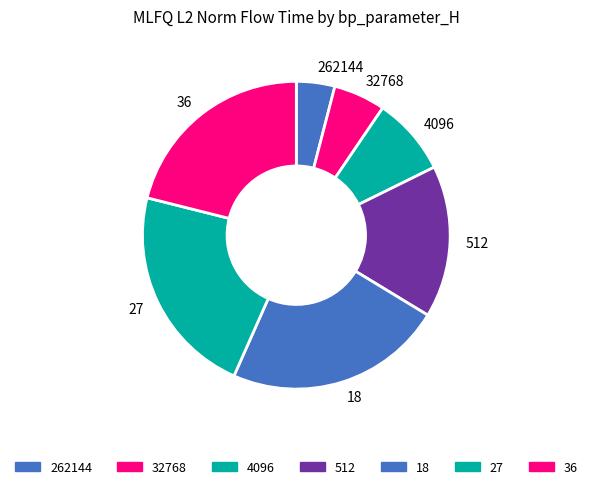

Rank the categories by value from lowest to highest.

262144, 32768, 4096, 512, 36, 27, 18